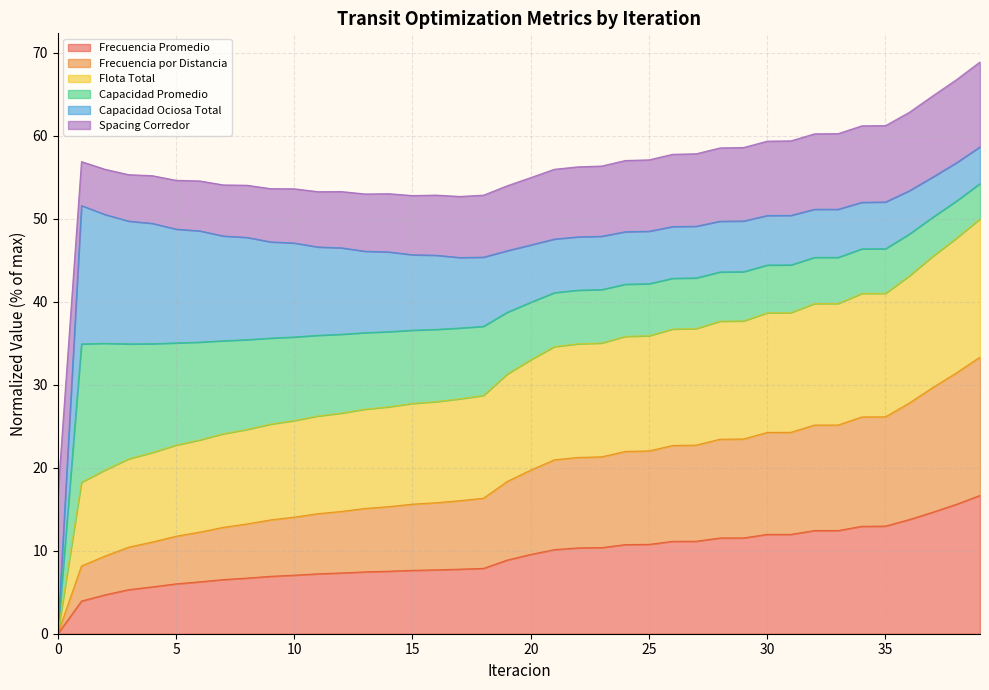

What is the maximum value for Frecuencia Promedio?

16.7